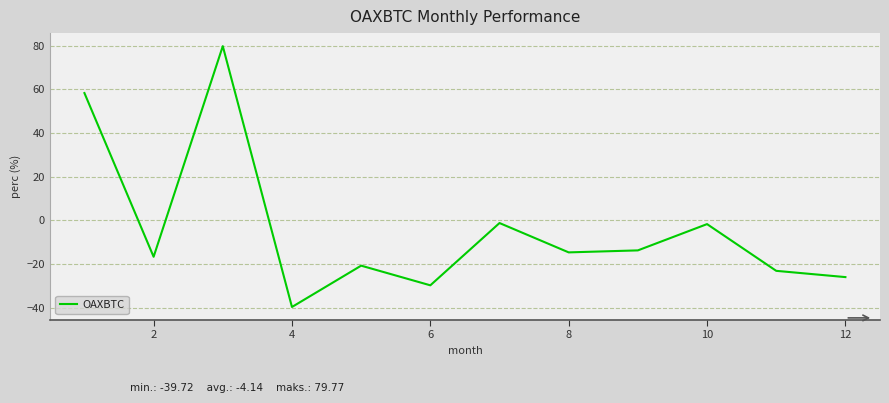

What is the maximum value shown in the chart?

79.8